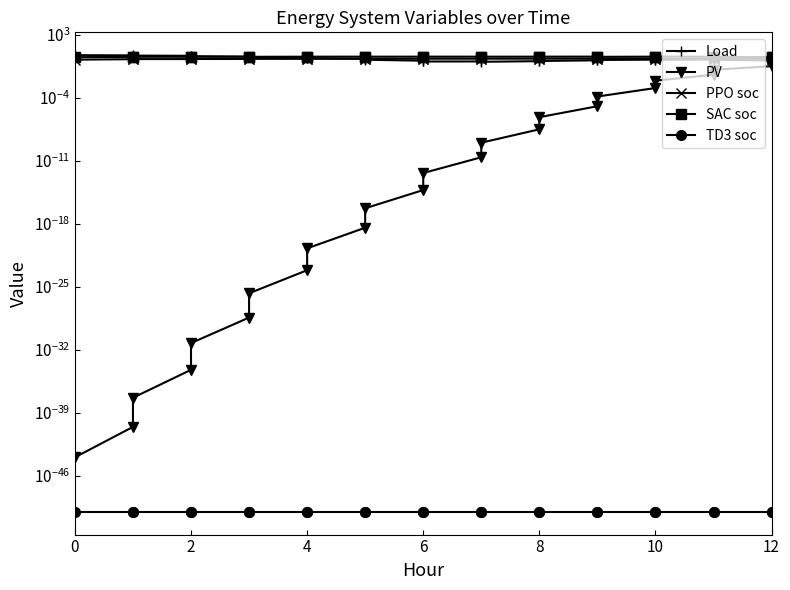

True or false: PV and SAC soc intersect in this chart.

False